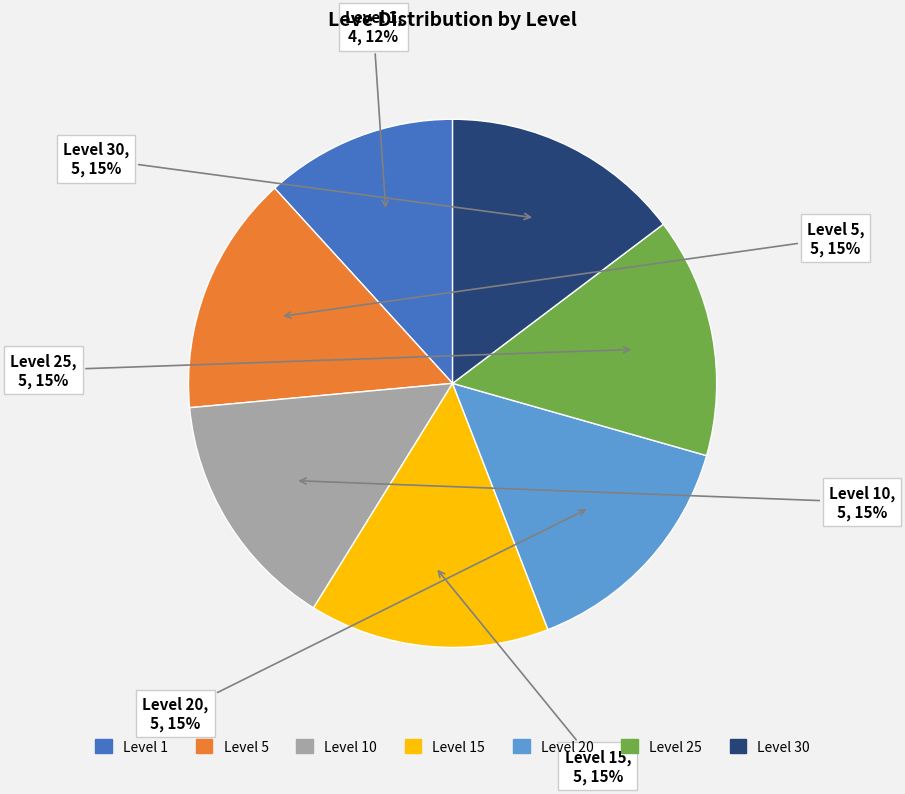

To the nearest percent, what is the average slice percentage?

14%